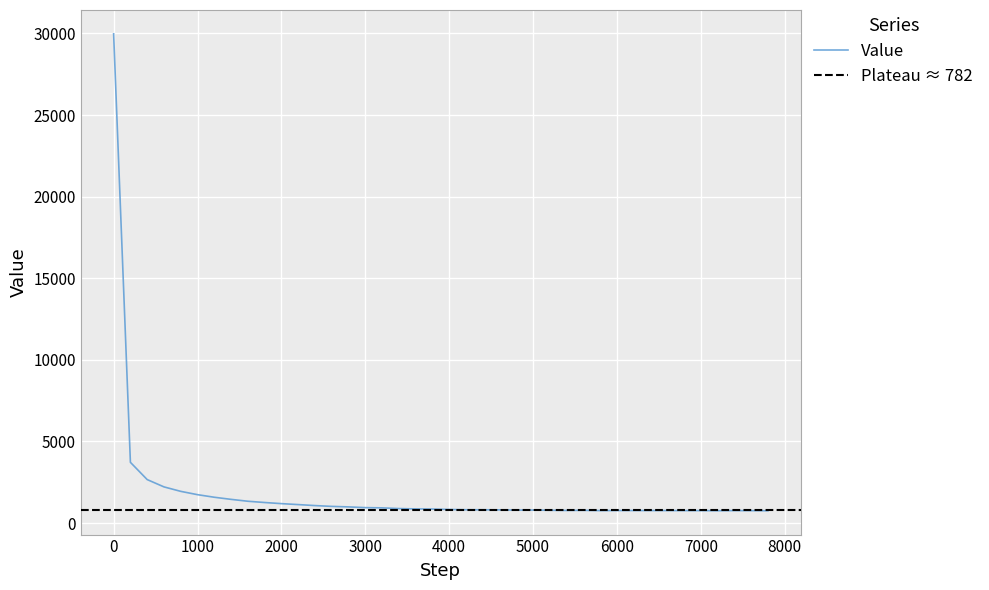

At which category does the data reach its first local peak?

5000